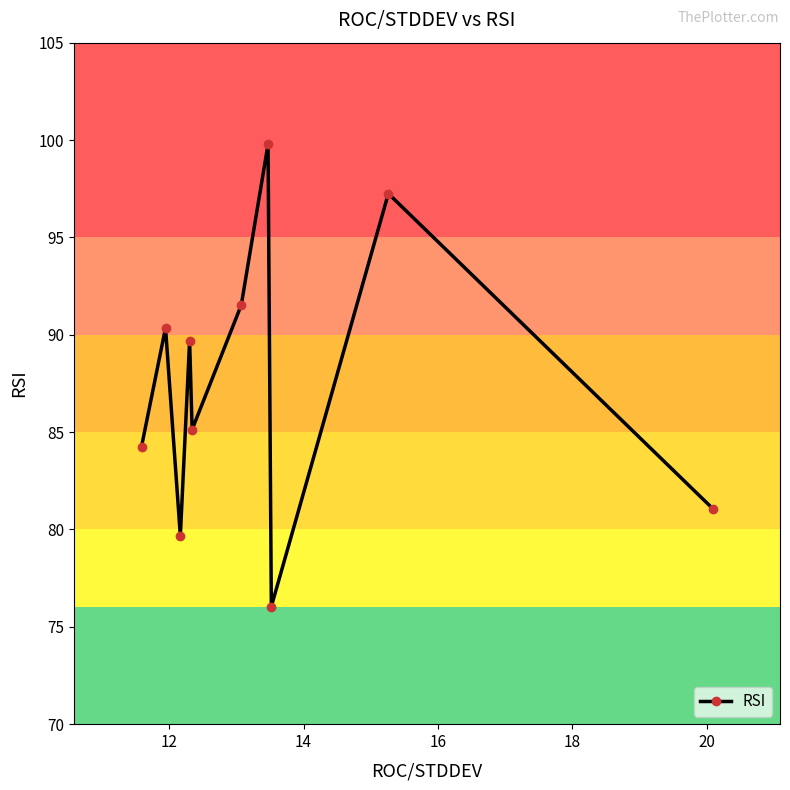

What is the average value?

87.5